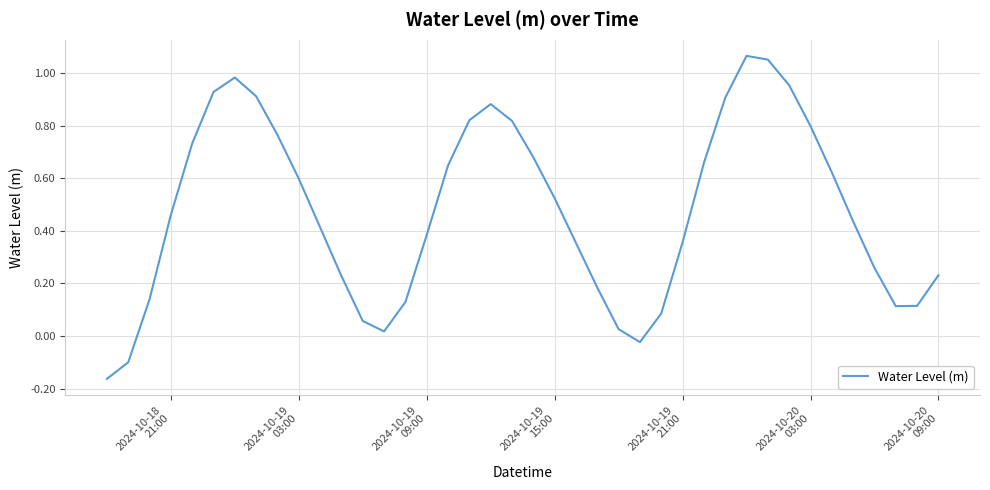

What is the difference between the maximum and minimum values?

1.2